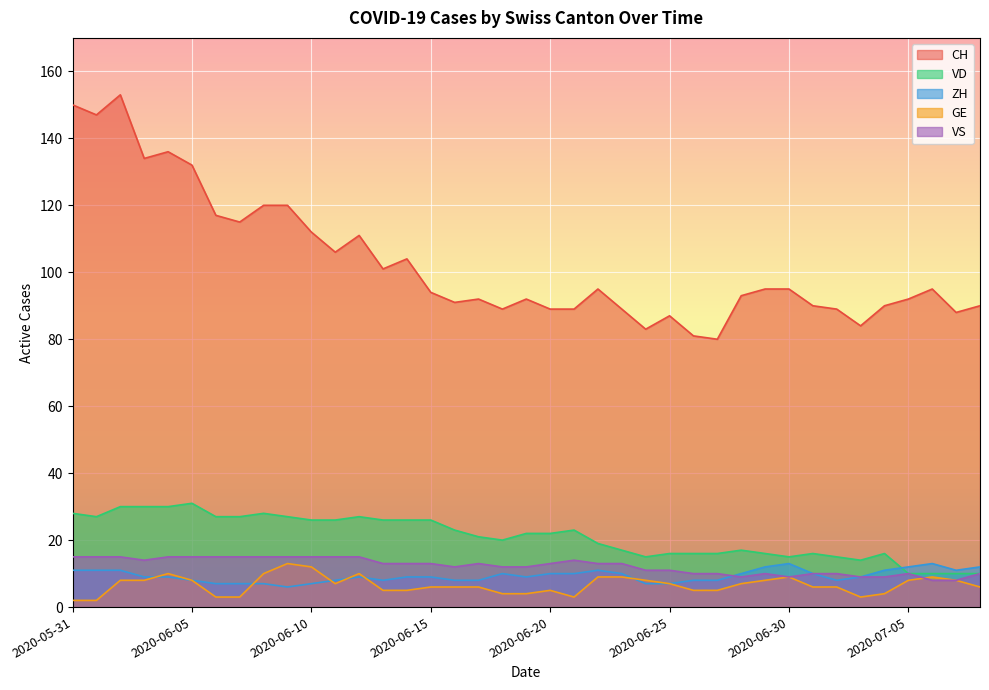

How many series are shown in this chart?

5